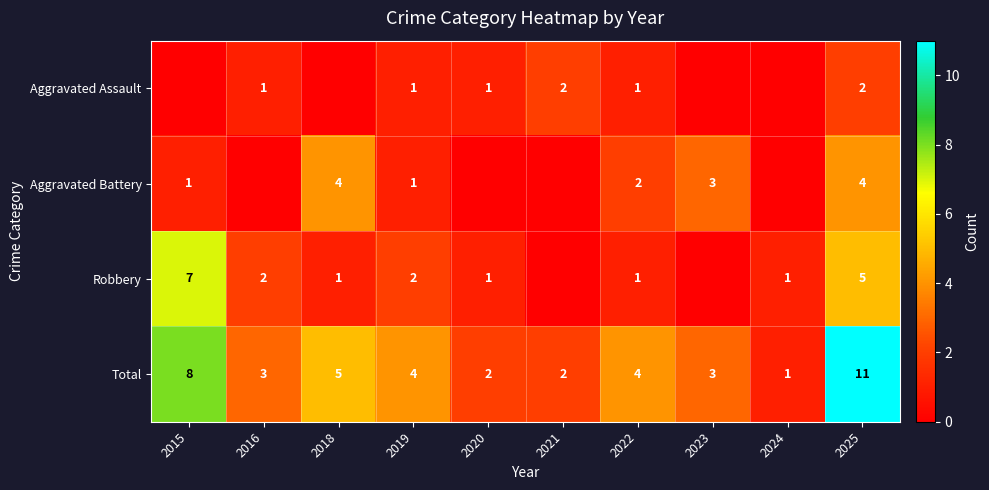

How many distinct data groups are displayed?

4